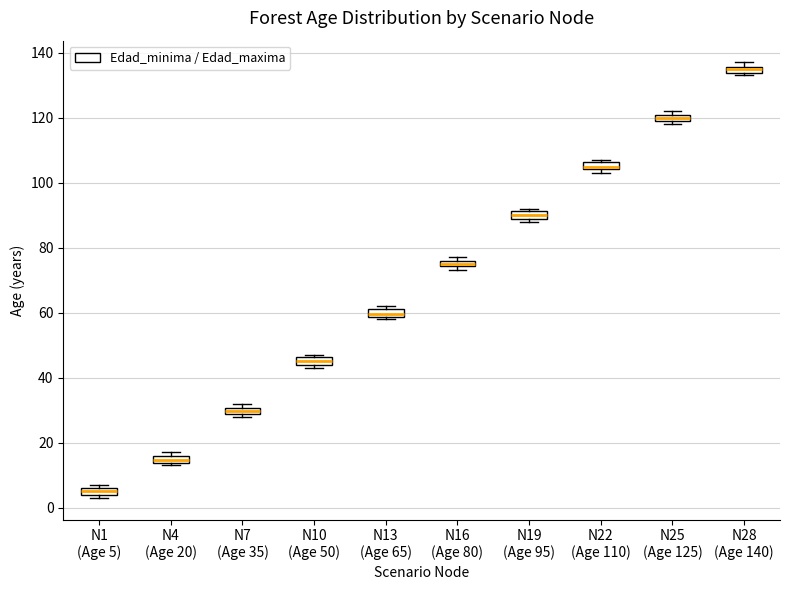

Where is the upper edge of the box for N13 (Age 65) on the y-axis? The values are not printed on the chart, so give them approximately, as read against the axis.

62